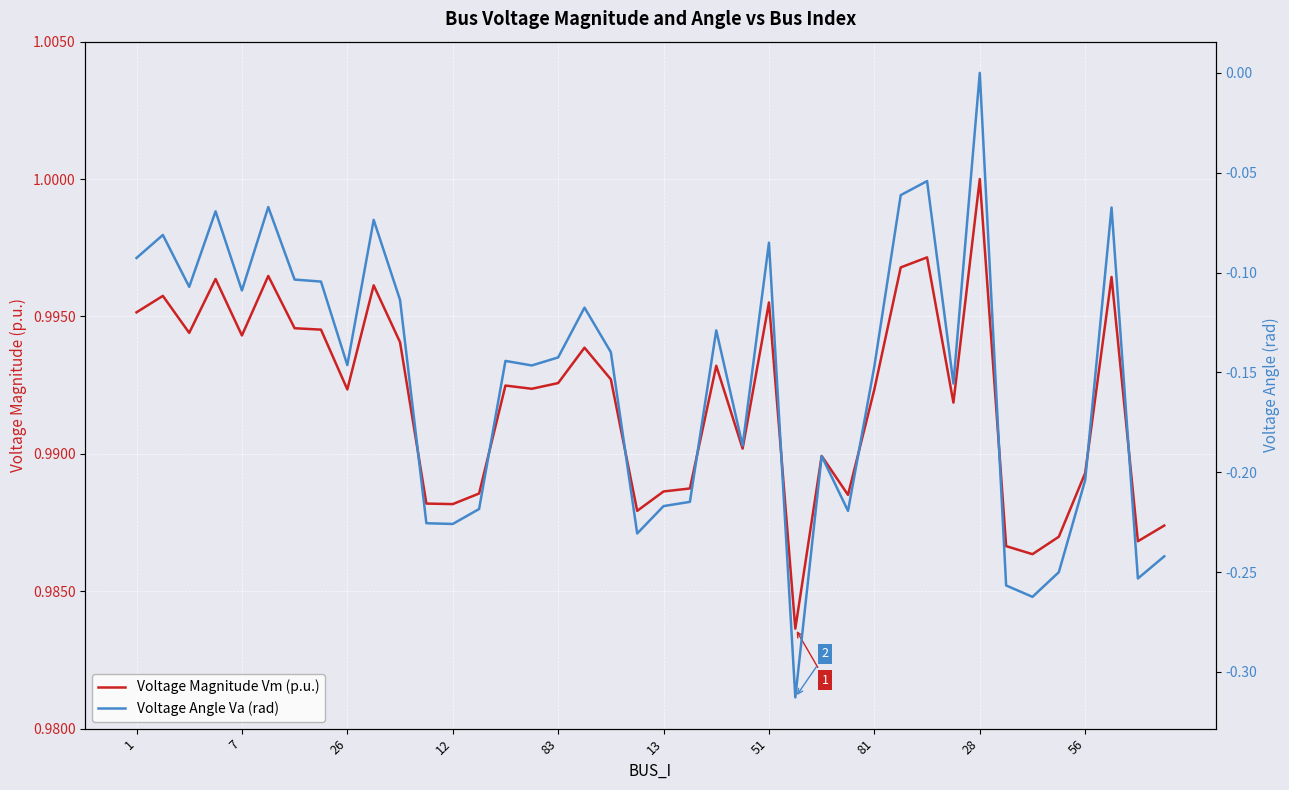

Is the value of Voltage Angle Va (rad) at 34 greater than the value of Voltage Magnitude Vm (p.u.) at 21?

No